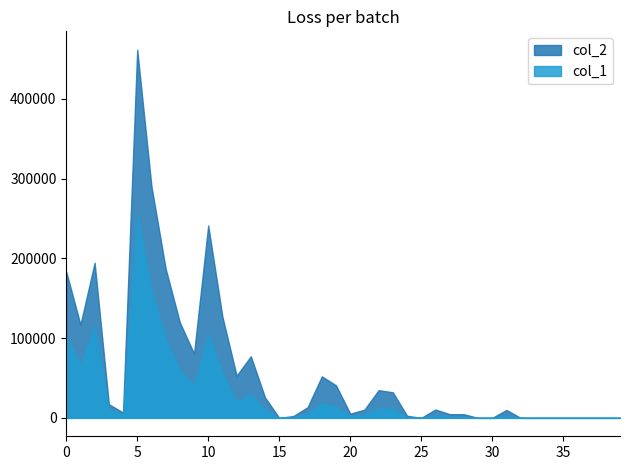

Which series has the largest total across all categories?

col_2